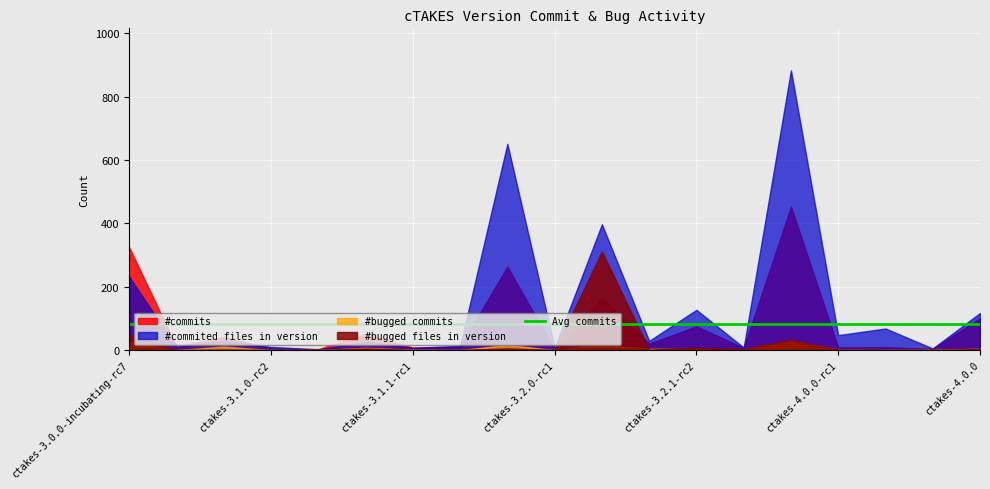

How many data points does each series have?

19